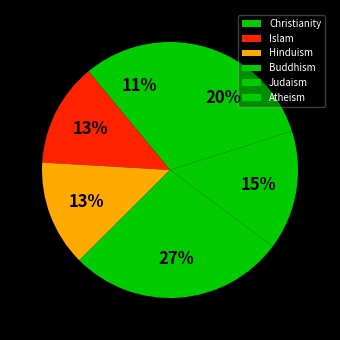

Is there a majority slice in this chart?

No